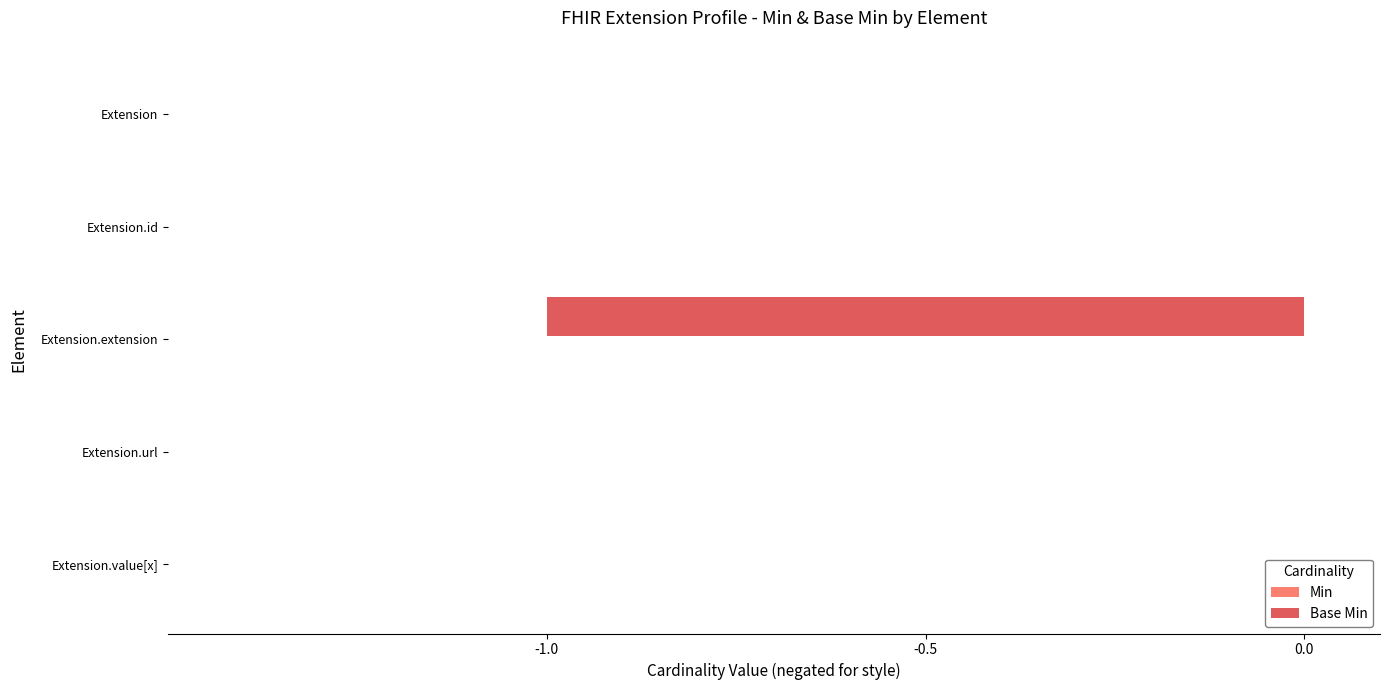

How many categories are shown in the chart?

5